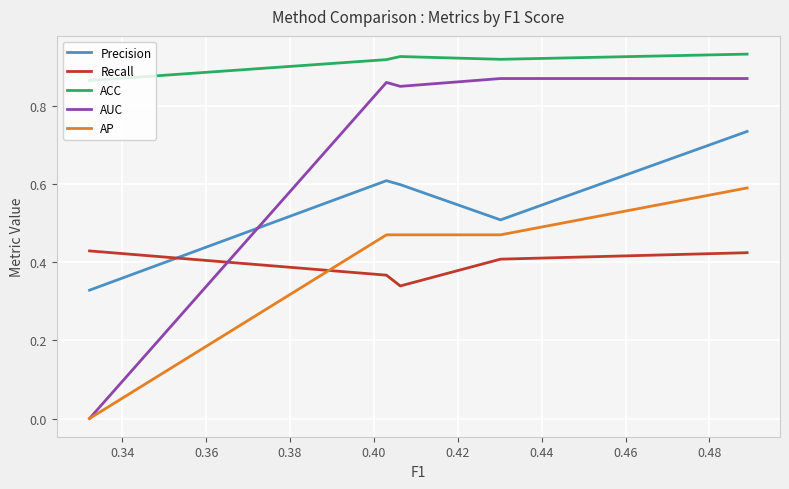

True or false: AP and Precision cross at least once.

False